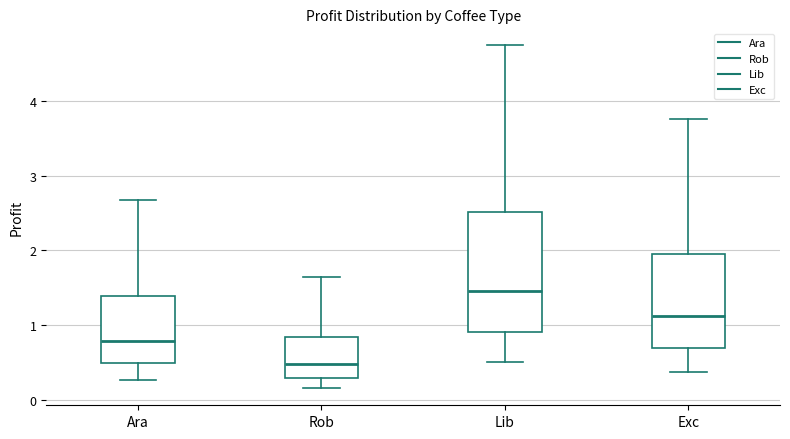

Which box is the tallest, from its lower edge to its upper edge?

Lib